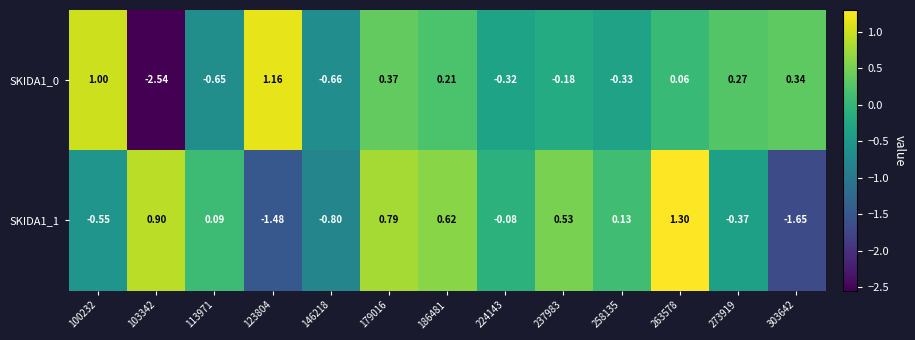

How many data points does each series have?

13